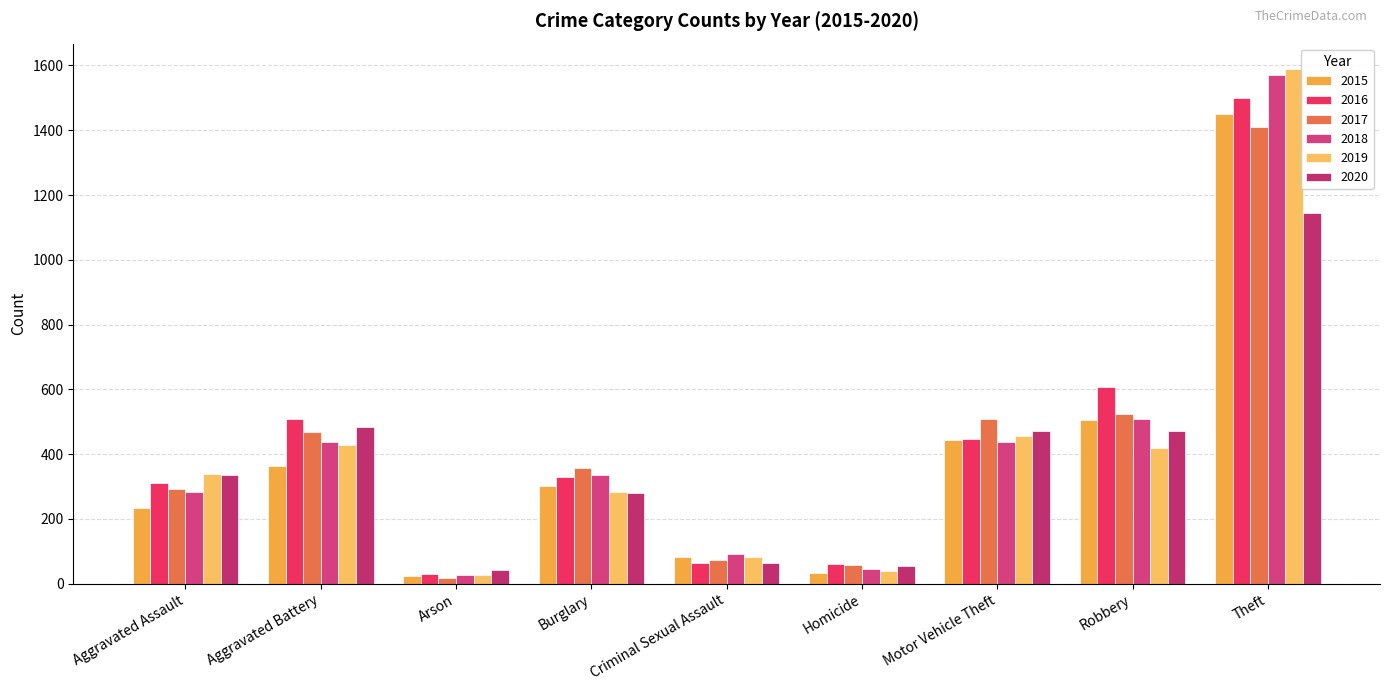

True or false: 2019 has a value of 692 at Aggravated Battery.

False